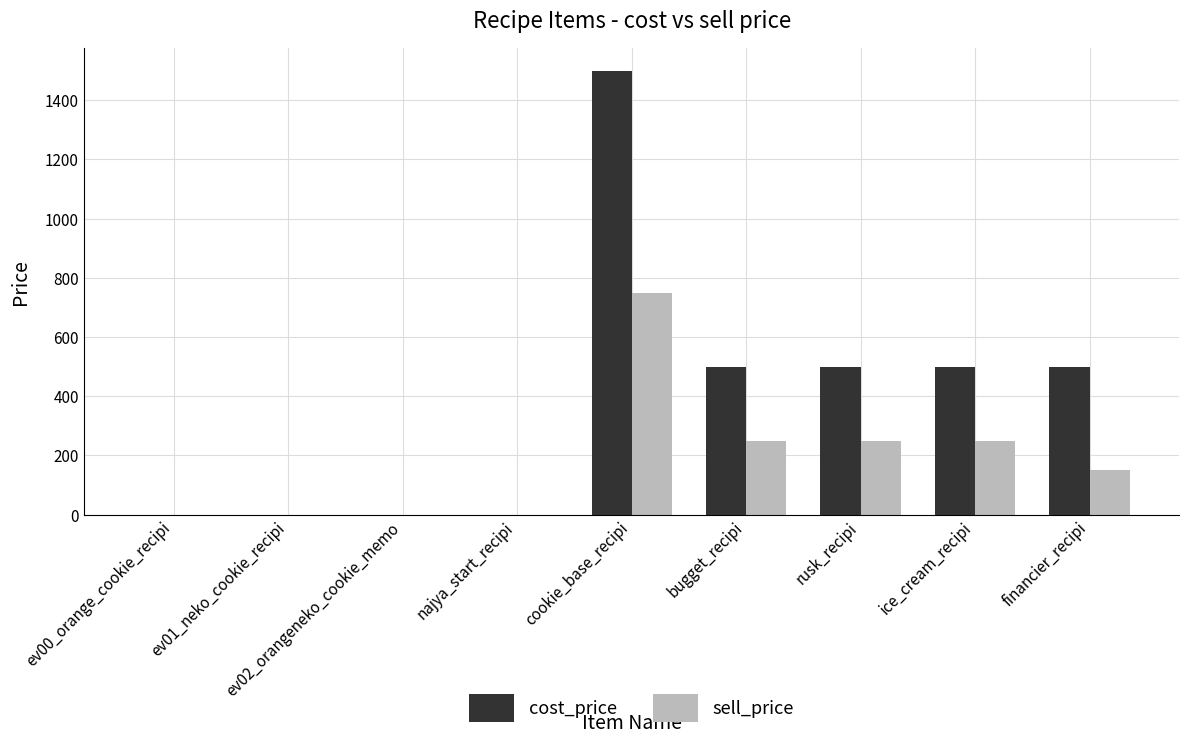

At which label does sell_price reach its peak?

cookie_base_recipi